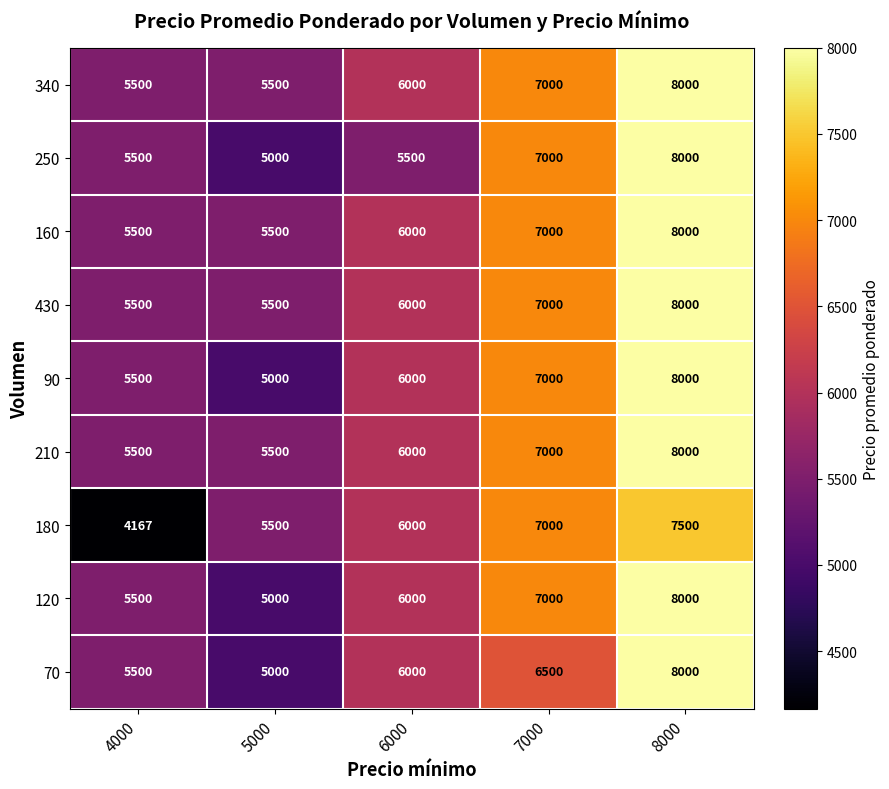

What is the sum of the 90 values at 6000 and 7000?

13000